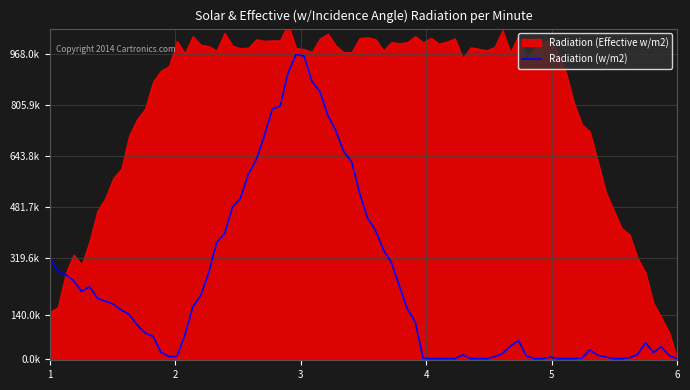

At which label does Radiation (w/m2) first exceed 21000?

1